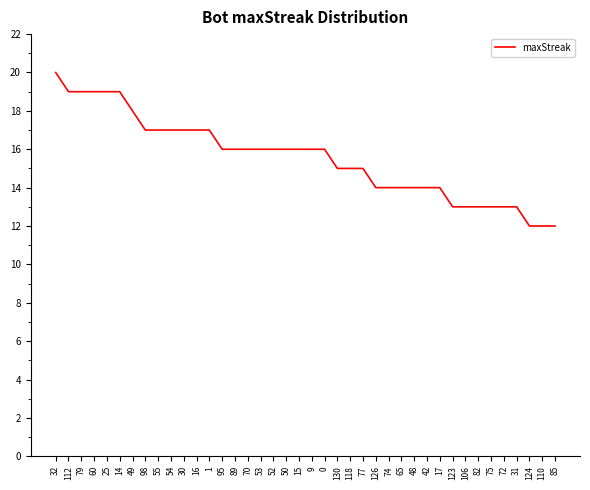

The chart shows a value of 17 at 55. True or false?

True